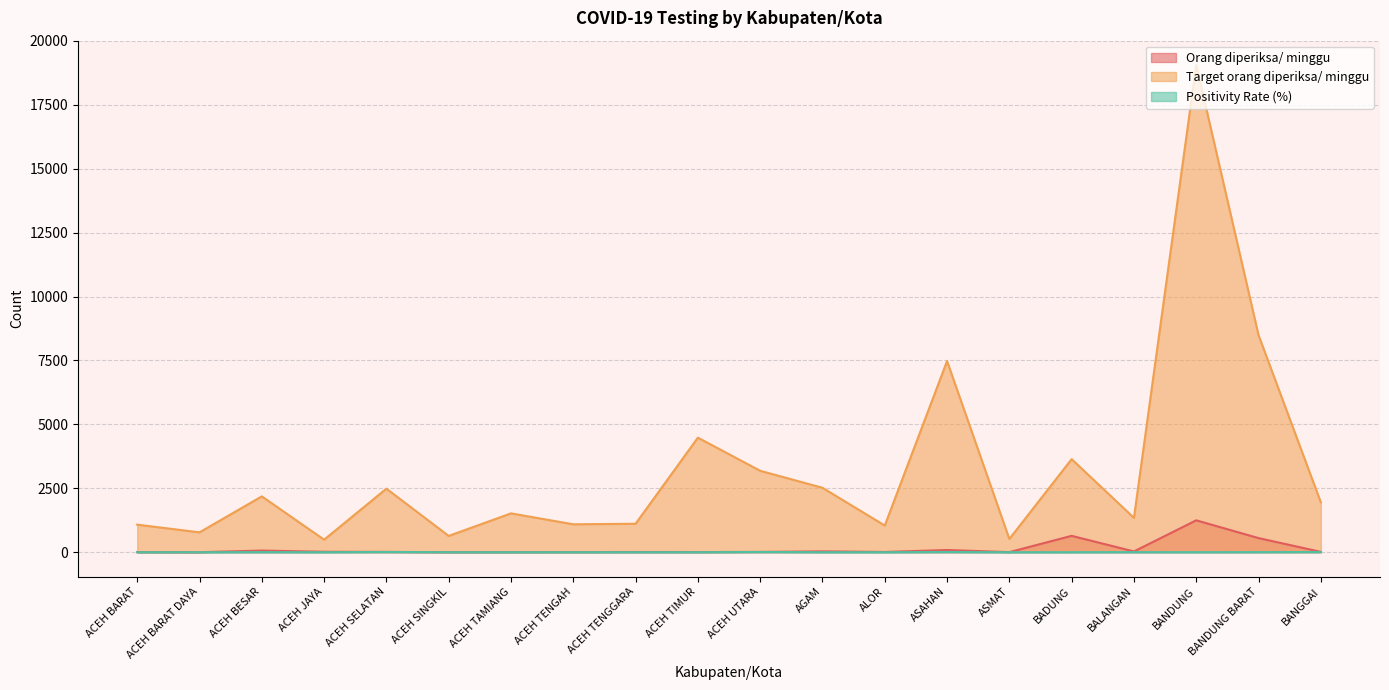

At which category does Positivity Rate (%) reach its first local valley?

ACEH JAYA